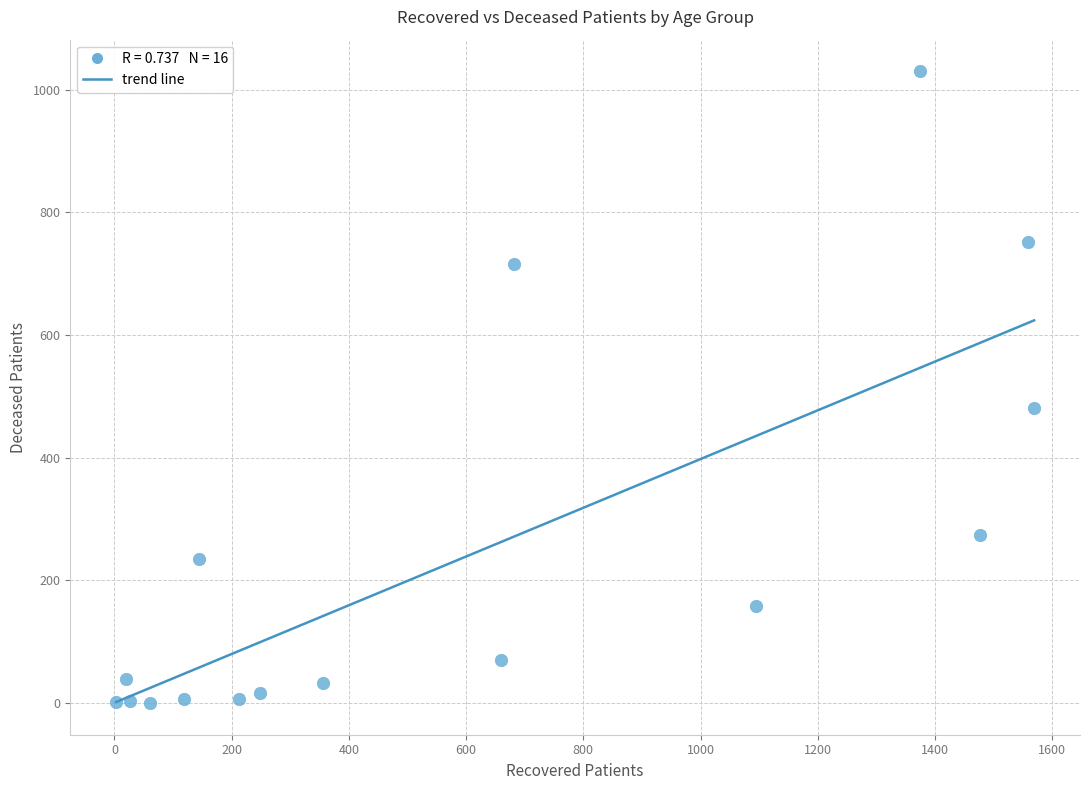

What Y value in the scatter plot is closest to 515?

481